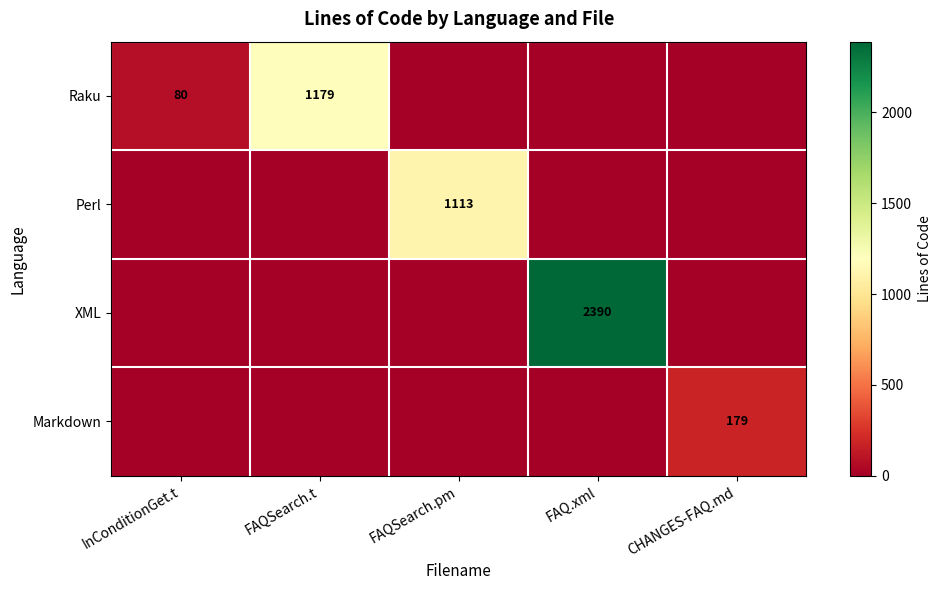

The Markdown series shows 309 at CHANGES-FAQ.md. True or false?

False